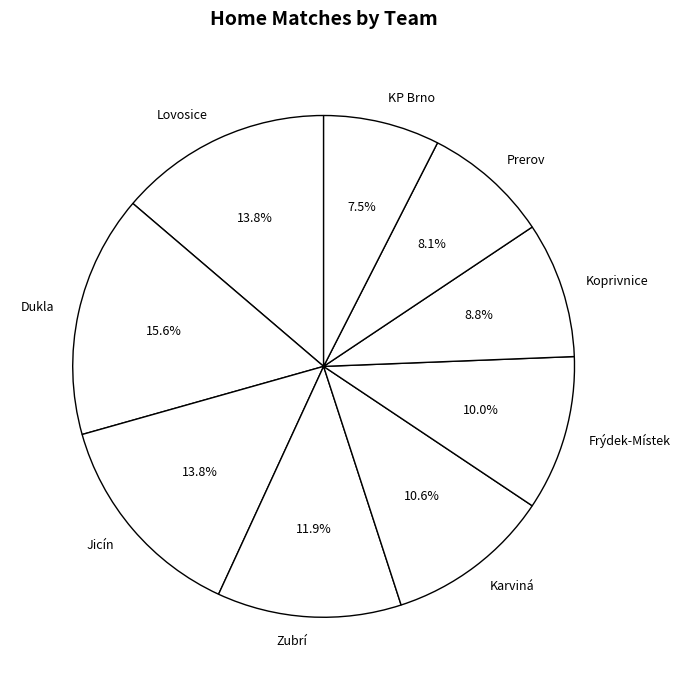

Which category has the smallest portion of the pie?

KP Brno